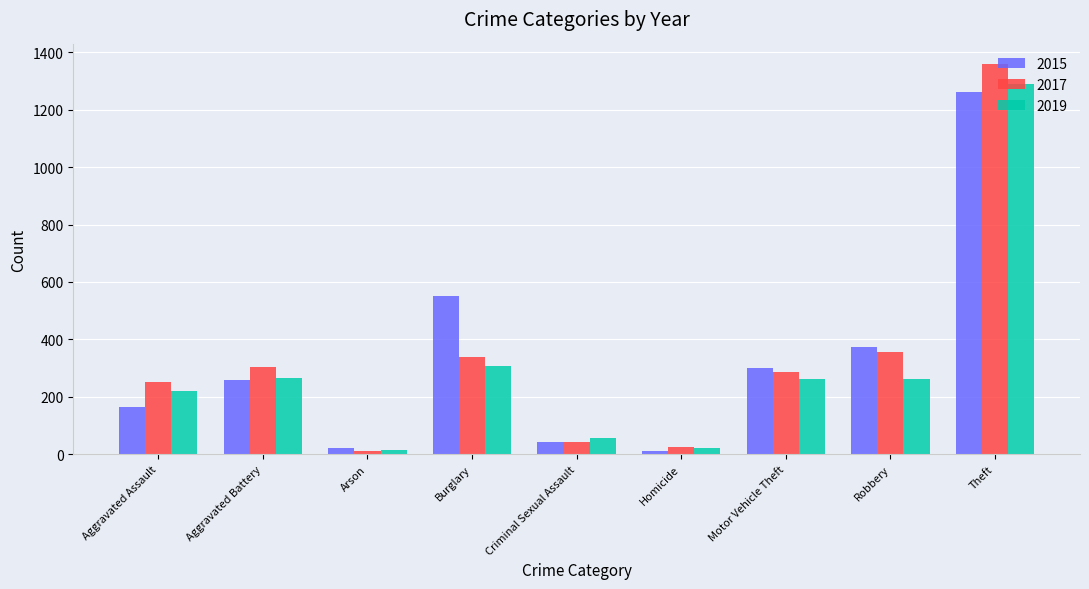

Is the value of 2017 at Aggravated Battery greater than the value of 2019 at Criminal Sexual Assault?

Yes